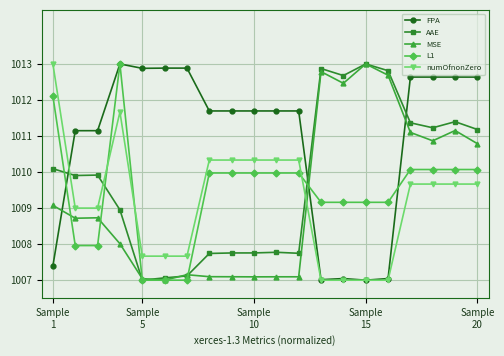

True or false: AAE has more than 0 interior local peaks.

True